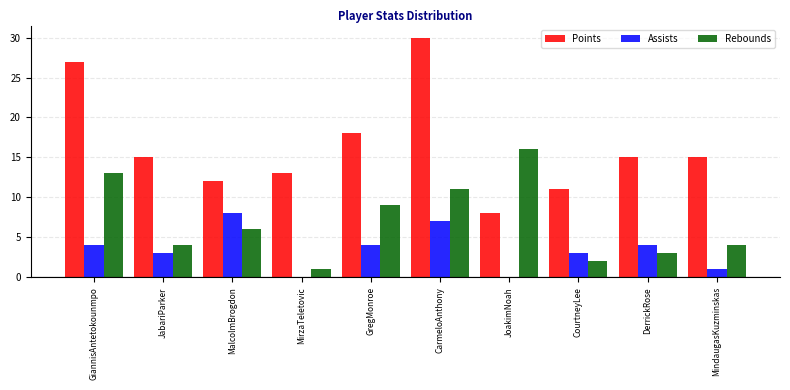

Reading left to right, list all the values displayed in this chart.

Points: GiannisAntetokounmpo=27	JabariParker=15	MalcolmBrogdon=12	MirzaTeletovic=13	GregMonroe=18	CarmeloAnthony=30	JoakimNoah=8	CourtneyLee=11	DerrickRose=15	MindaugasKuzminskas=15
Assists: GiannisAntetokounmpo=4	JabariParker=3	MalcolmBrogdon=8	MirzaTeletovic=0	GregMonroe=4	CarmeloAnthony=7	JoakimNoah=0	CourtneyLee=3	DerrickRose=4	MindaugasKuzminskas=1
Rebounds: GiannisAntetokounmpo=13	JabariParker=4	MalcolmBrogdon=6	MirzaTeletovic=1	GregMonroe=9	CarmeloAnthony=11	JoakimNoah=16	CourtneyLee=2	DerrickRose=3	MindaugasKuzminskas=4